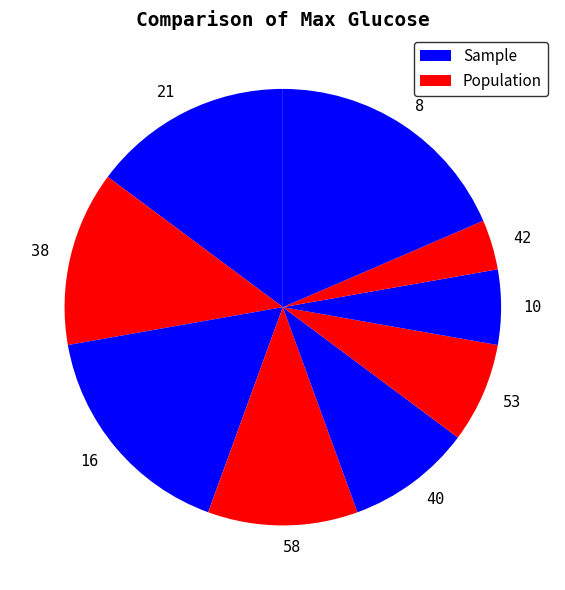

Count the number of slices in the pie.

9